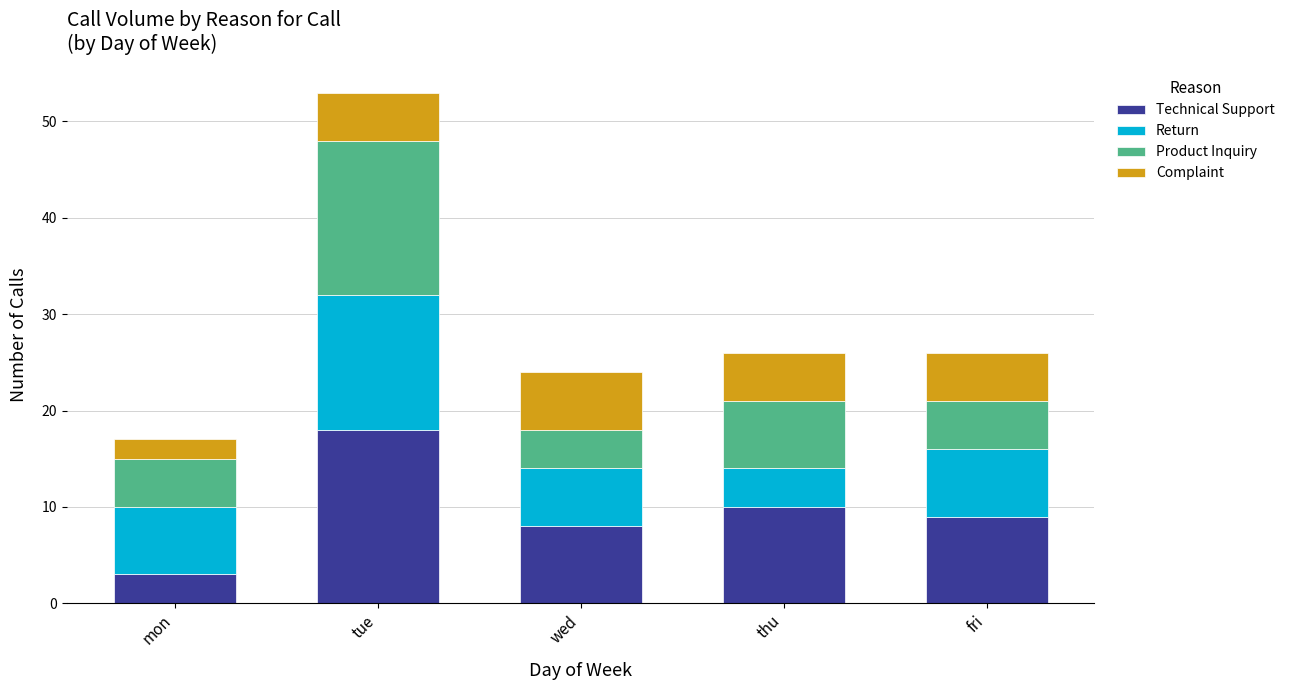

Which category has the highest value in the Technical Support series?

tue